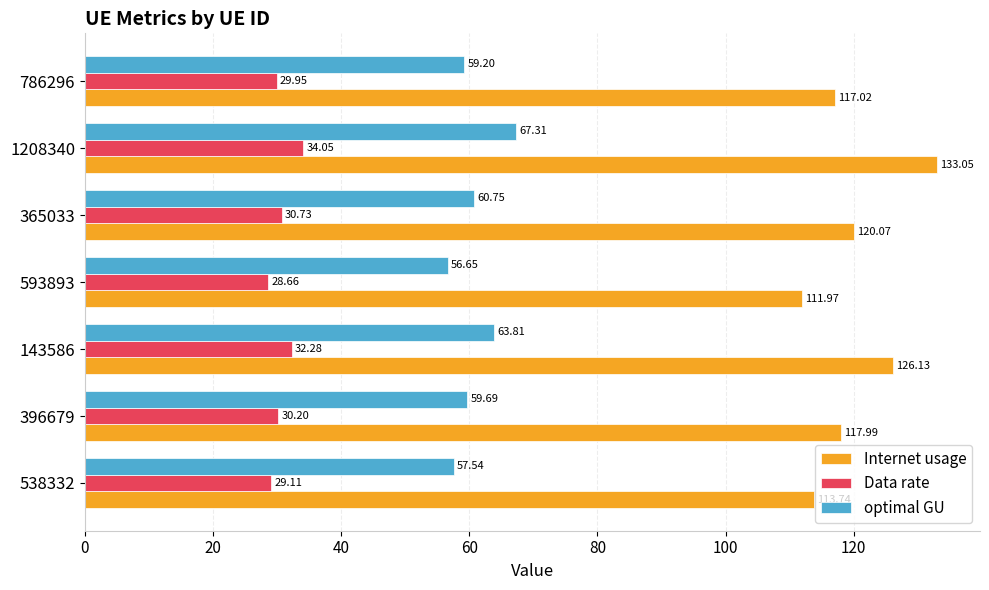

What is the minimum value for Data rate?

28.7